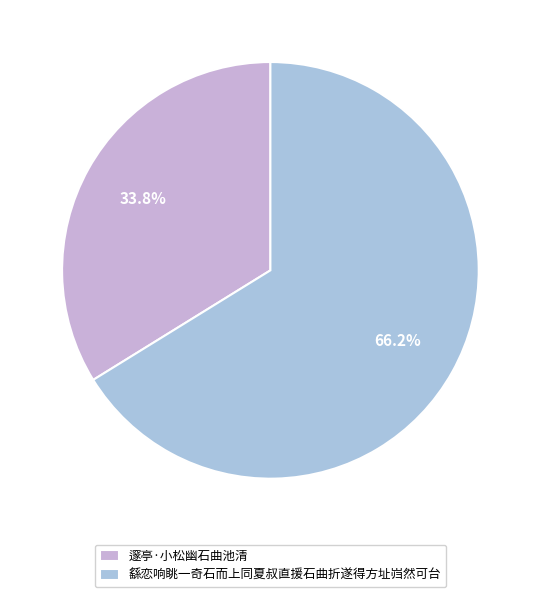

Rank the categories by value from lowest to highest.

邃亭·小松幽石曲池清, 繇恋响眺一奇石而上同夏叔直援石曲折遂得方址岿然可台